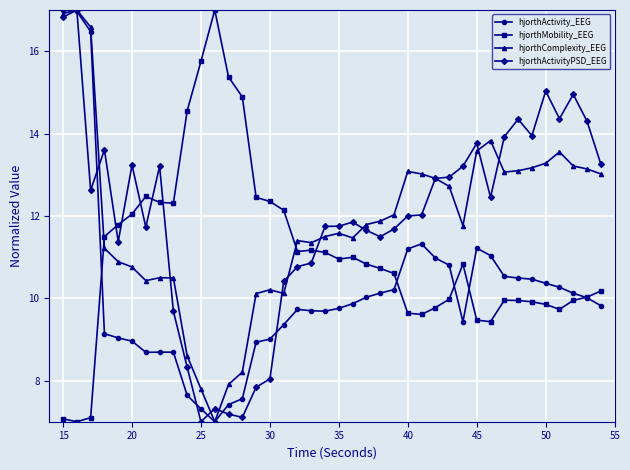

True or false: hjorthMobility_EEG and hjorthComplexity_EEG cross at least once.

True